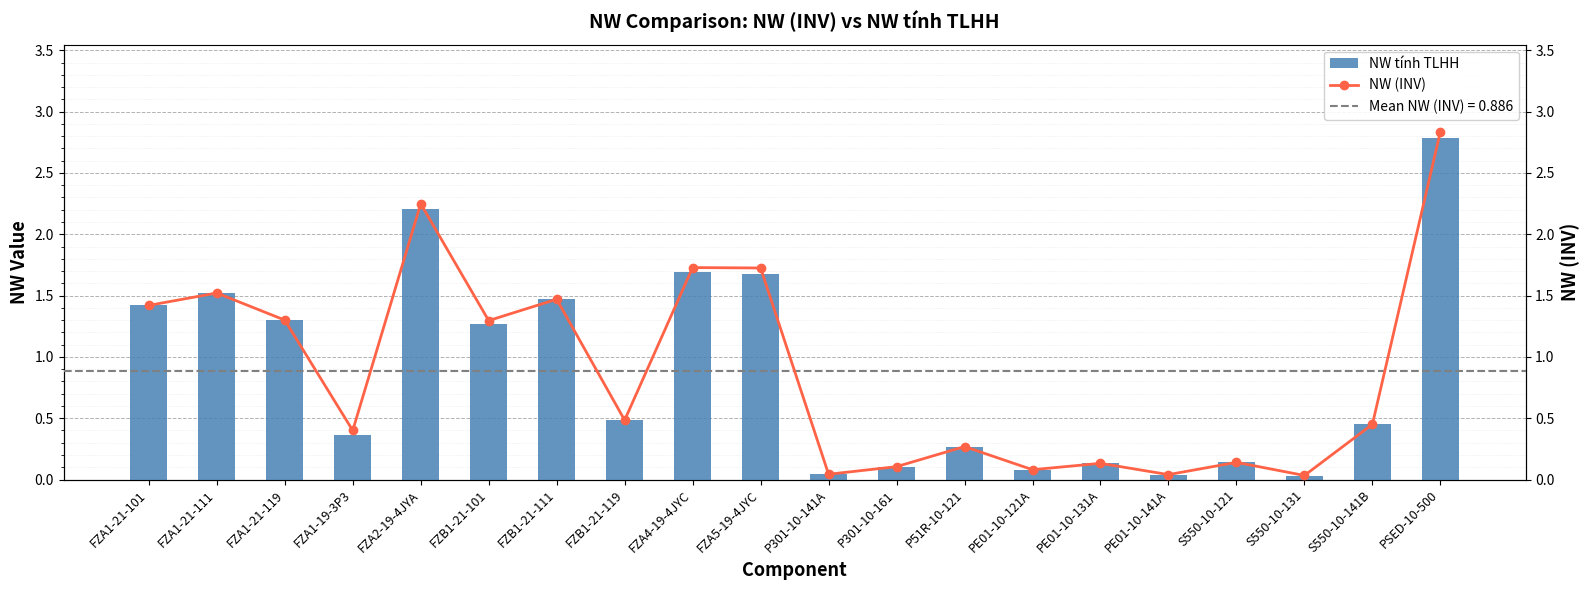

How many distinct data groups are displayed?

2